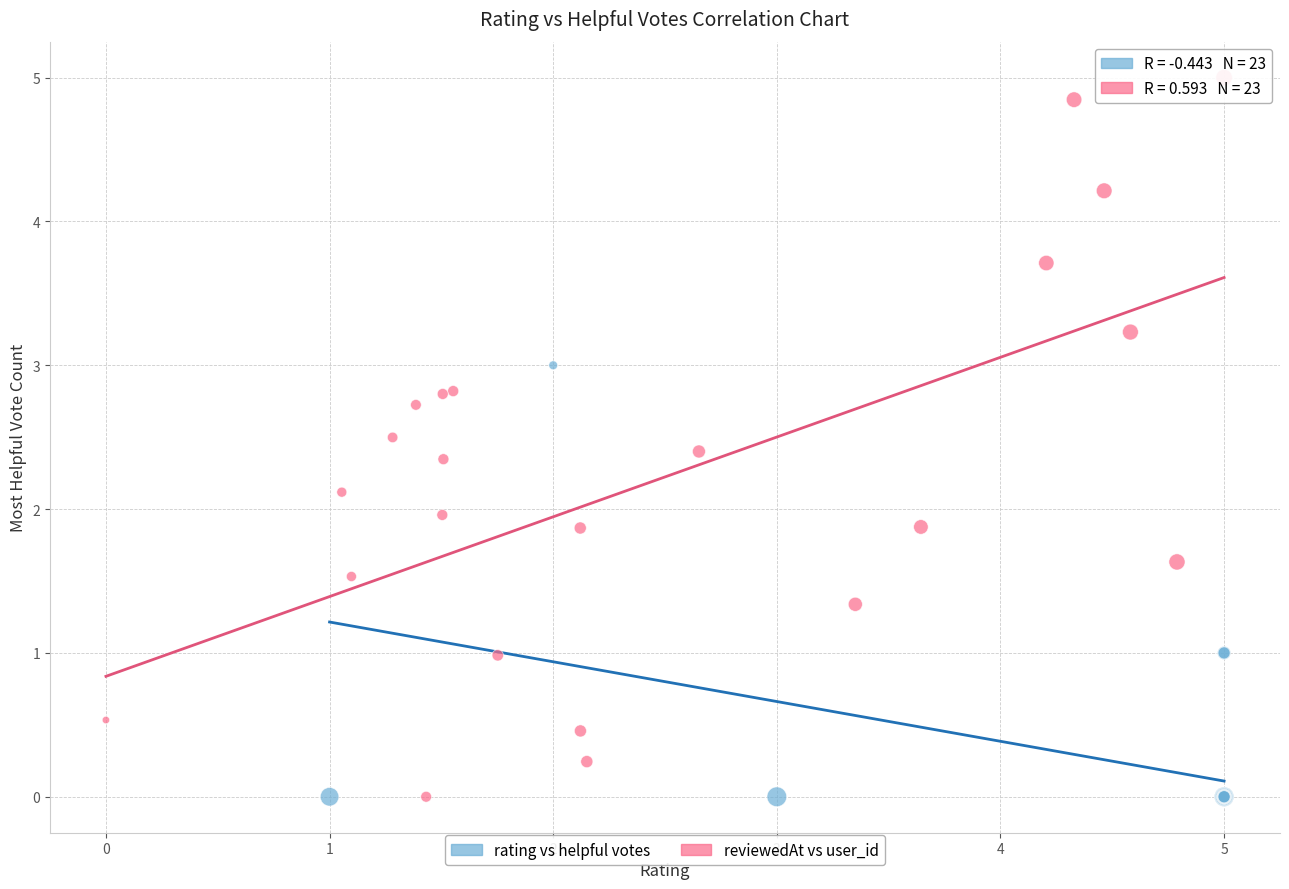

Which series has the widest spread of Y values?

reviewedAt vs user_id